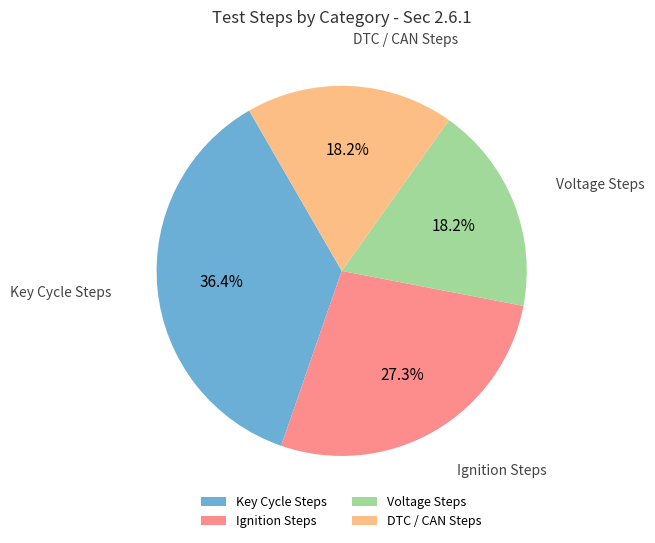

To the nearest percent, what is the average slice percentage?

25%